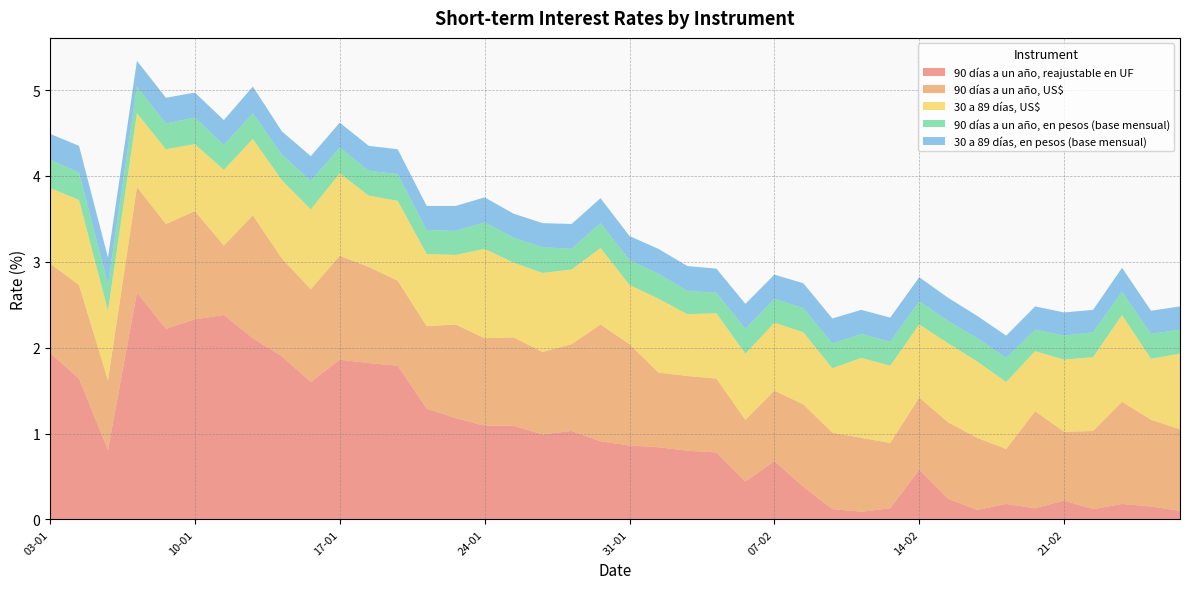

Reading left to right, transcribe all the data shown in this chart.

90 días a un año, reajustable en UF: 03-01=1.9	04-01=1.6	05-01=0.8	06-01=2.6	09-01=2.2	10-01=2.3	11-01=2.4	12-01=2.1	13-01=1.9	16-01=1.6	17-01=1.9	18-01=1.8	19-01=1.8	20-01=1.3	23-01=1.2	24-01=1.1	25-01=1.1	26-01=1.0	27-01=1.0	30-01=0.9	31-01=0.9	01-02=0.8	02-02=0.8	03-02=0.8	06-02=0.4	07-02=0.7	08-02=0.4	09-02=0.1	10-02=0.1	13-02=0.1	14-02=0.6	15-02=0.2	16-02=0.1	17-02=0.2	20-02=0.1	21-02=0.2	22-02=0.1	23-02=0.2	24-02=0.1	27-02=0.1
90 días a un año, US$: 03-01=1.0	04-01=1.1	05-01=0.8	06-01=1.2	09-01=1.2	10-01=1.3	11-01=0.8	12-01=1.4	13-01=1.1	16-01=1.1	17-01=1.2	18-01=1.1	19-01=1.0	20-01=1.0	23-01=1.1	24-01=1.0	25-01=1.0	26-01=1.0	27-01=1.0	30-01=1.4	31-01=1.2	01-02=0.9	02-02=0.9	03-02=0.9	06-02=0.7	07-02=0.8	08-02=1.0	09-02=0.9	10-02=0.9	13-02=0.8	14-02=0.8	15-02=0.9	16-02=0.8	17-02=0.6	20-02=1.1	21-02=0.8	22-02=0.9	23-02=1.2	24-02=1.0	27-02=0.9
30 a 89 días, US$: 03-01=0.9	04-01=1.0	05-01=0.8	06-01=0.9	09-01=0.9	10-01=0.8	11-01=0.9	12-01=0.9	13-01=0.9	16-01=0.9	17-01=1.0	18-01=0.8	19-01=0.9	20-01=0.8	23-01=0.8	24-01=1.0	25-01=0.9	26-01=0.9	27-01=0.9	30-01=0.9	31-01=0.7	01-02=0.9	02-02=0.7	03-02=0.8	06-02=0.8	07-02=0.8	08-02=0.8	09-02=0.8	10-02=0.9	13-02=0.9	14-02=0.8	15-02=0.9	16-02=0.9	17-02=0.8	20-02=0.7	21-02=0.8	22-02=0.9	23-02=1.0	24-02=0.7	27-02=0.9
90 días a un año, en pesos (base mensual): 03-01=0.3	04-01=0.3	05-01=0.3	06-01=0.3	09-01=0.3	10-01=0.3	11-01=0.3	12-01=0.3	13-01=0.3	16-01=0.3	17-01=0.3	18-01=0.3	19-01=0.3	20-01=0.3	23-01=0.3	24-01=0.3	25-01=0.3	26-01=0.3	27-01=0.2	30-01=0.3	31-01=0.3	01-02=0.3	02-02=0.3	03-02=0.2	06-02=0.3	07-02=0.3	08-02=0.3	09-02=0.3	10-02=0.3	13-02=0.3	14-02=0.3	15-02=0.3	16-02=0.3	17-02=0.3	20-02=0.2	21-02=0.3	22-02=0.3	23-02=0.3	24-02=0.3	27-02=0.3
30 a 89 días, en pesos (base mensual): 03-01=0.3	04-01=0.3	05-01=0.3	06-01=0.3	09-01=0.3	10-01=0.3	11-01=0.3	12-01=0.3	13-01=0.3	16-01=0.3	17-01=0.3	18-01=0.3	19-01=0.3	20-01=0.3	23-01=0.3	24-01=0.3	25-01=0.3	26-01=0.3	27-01=0.3	30-01=0.3	31-01=0.3	01-02=0.3	02-02=0.3	03-02=0.3	06-02=0.3	07-02=0.3	08-02=0.3	09-02=0.3	10-02=0.3	13-02=0.3	14-02=0.3	15-02=0.3	16-02=0.3	17-02=0.3	20-02=0.3	21-02=0.3	22-02=0.3	23-02=0.3	24-02=0.3	27-02=0.3